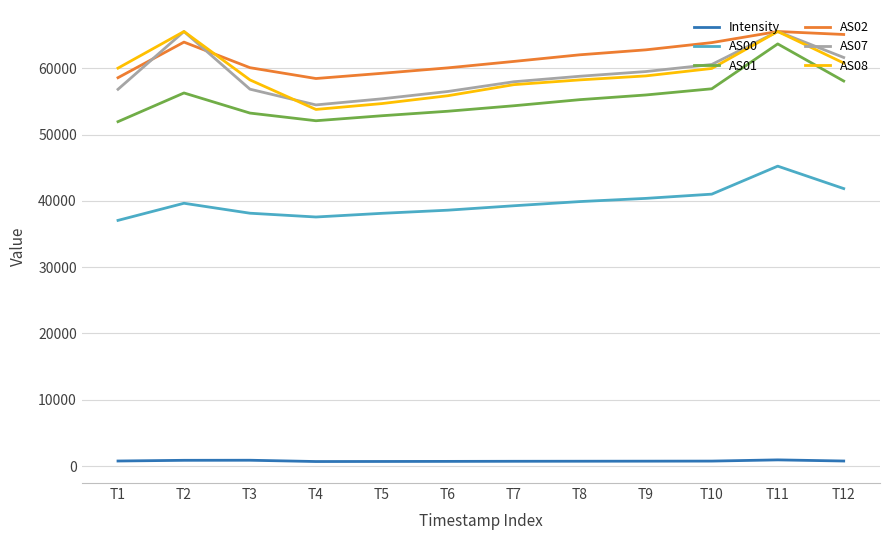

True or false: AS00 and AS08 intersect in this chart.

False